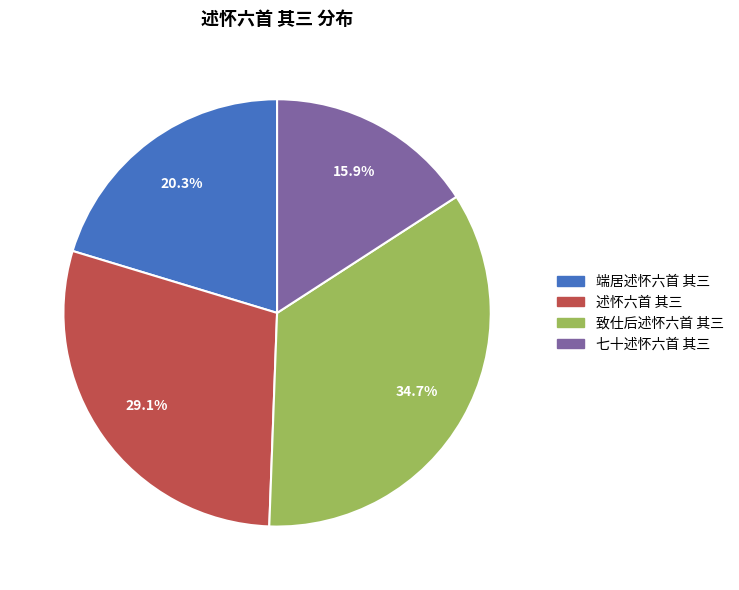

To the nearest percent, what is the difference between the 端居述怀六首 其三 and 七十述怀六首 其三 slice percentages?

4%